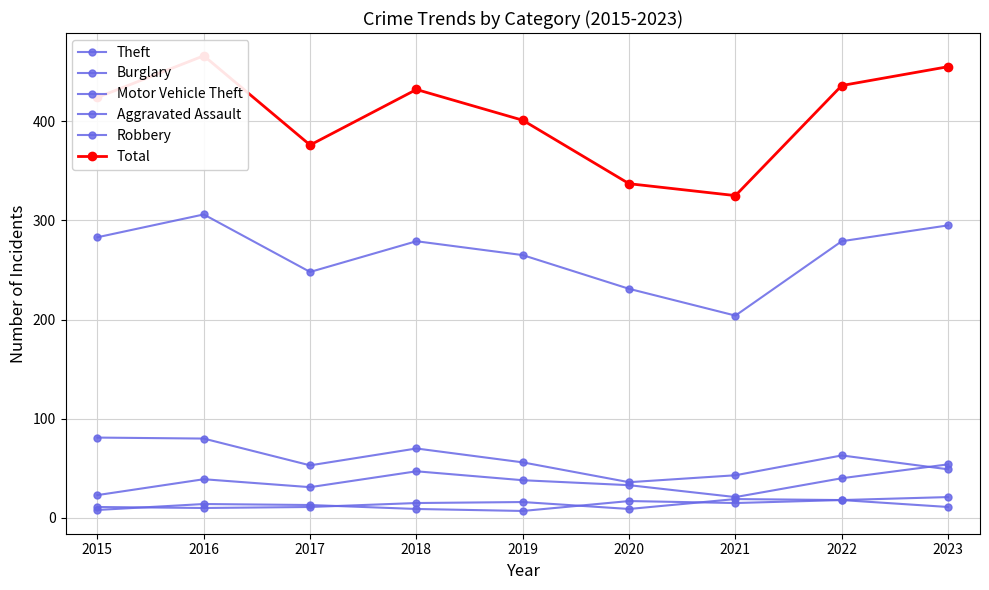

Where does the Aggravated Assault series first go above 15?

2019